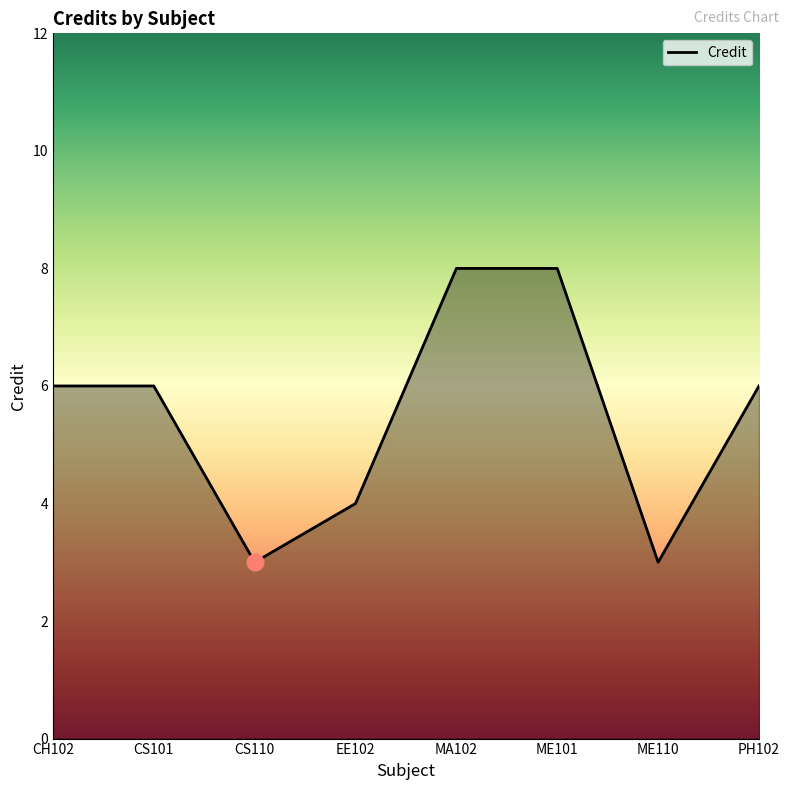

What is the minimum value shown in the chart?

3